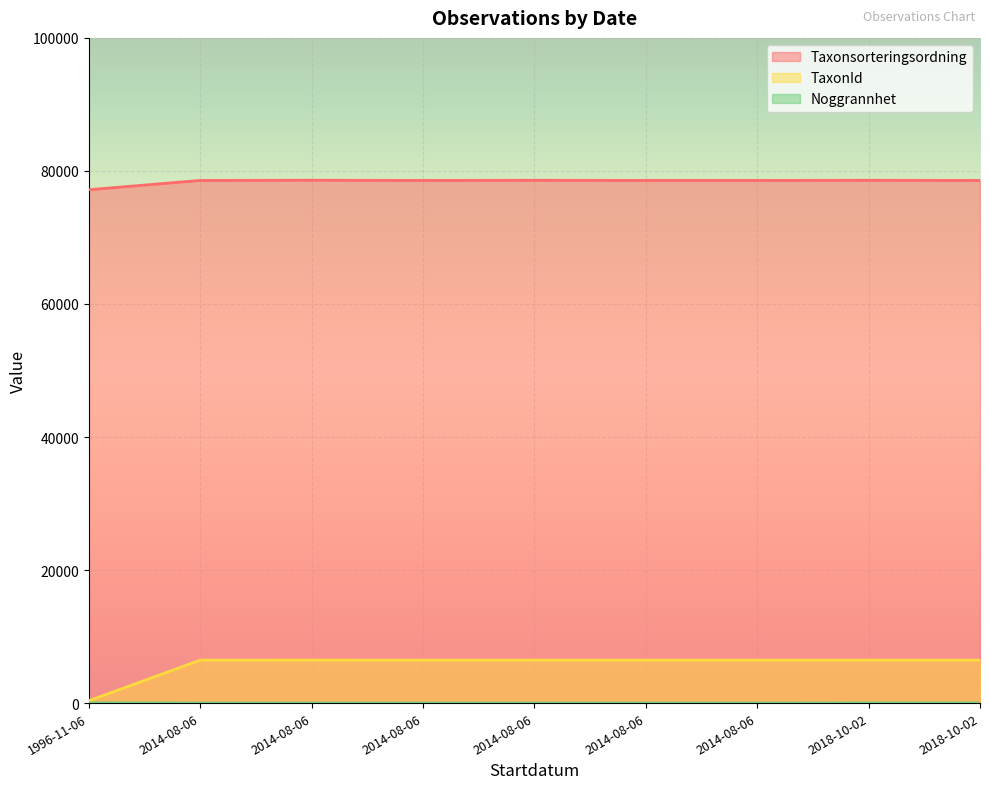

Reading left to right, list all the values displayed in this chart.

Taxonsorteringsordning: 1996-11-06=77177	2014-08-06=78569	2014-08-06=78603	2014-08-06=78569	2014-08-06=78596	2014-08-06=78569	2014-08-06=78569	2018-10-02=78596	2018-10-02=78569
TaxonId: 1996-11-06=353	2014-08-06=6458	2014-08-06=6464	2014-08-06=6458	2014-08-06=6462	2014-08-06=6458	2014-08-06=6458	2018-10-02=6462	2018-10-02=6458
Noggrannhet: 1996-11-06=25	2014-08-06=5	2014-08-06=5	2014-08-06=5	2014-08-06=5	2014-08-06=5	2014-08-06=5	2018-10-02=10	2018-10-02=10